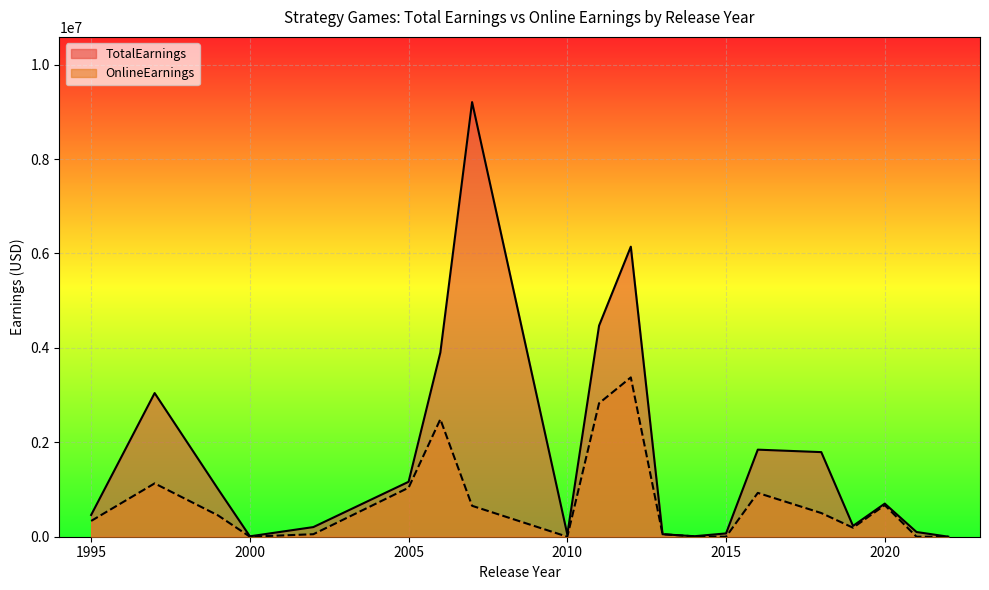

Is it true that OnlineEarnings equals 53114.8 at 2002?

True